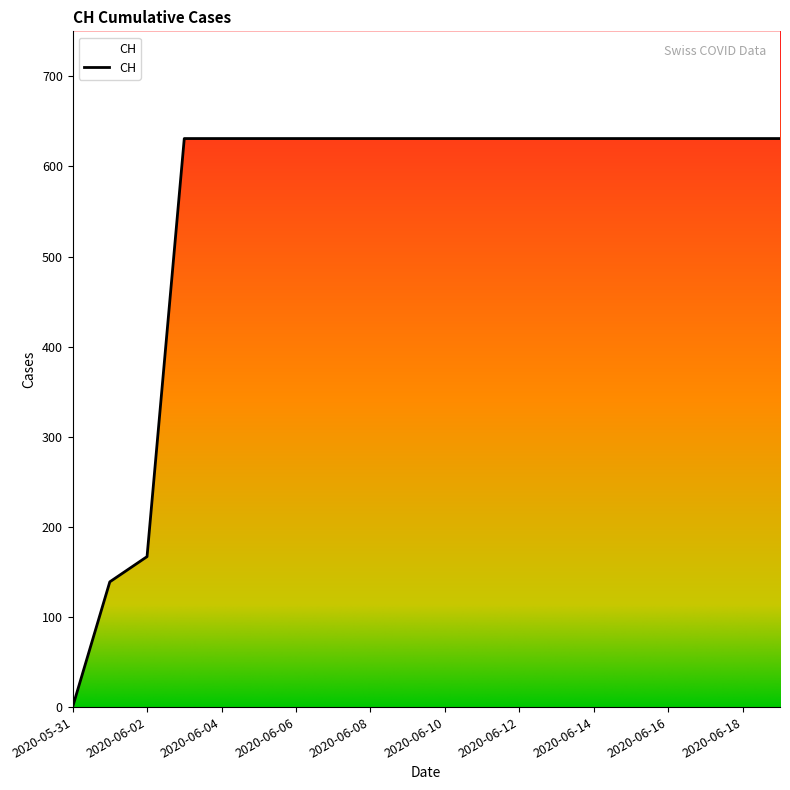

What position from the left is 2020-06-01?

2